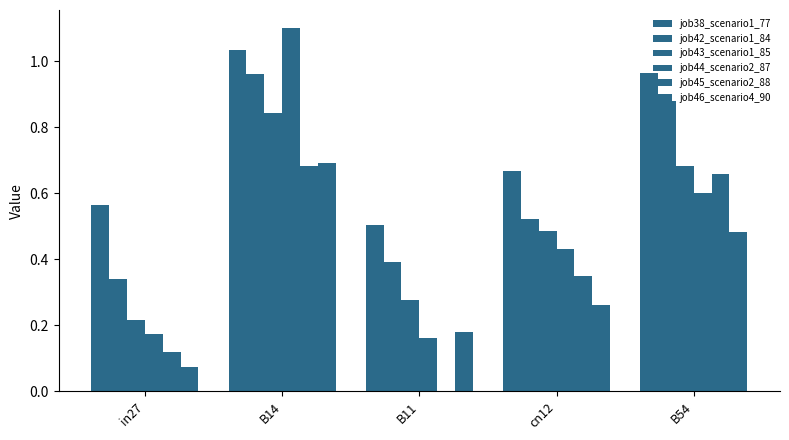

What is the sum of all job43_scenario1_85 values?

2.5